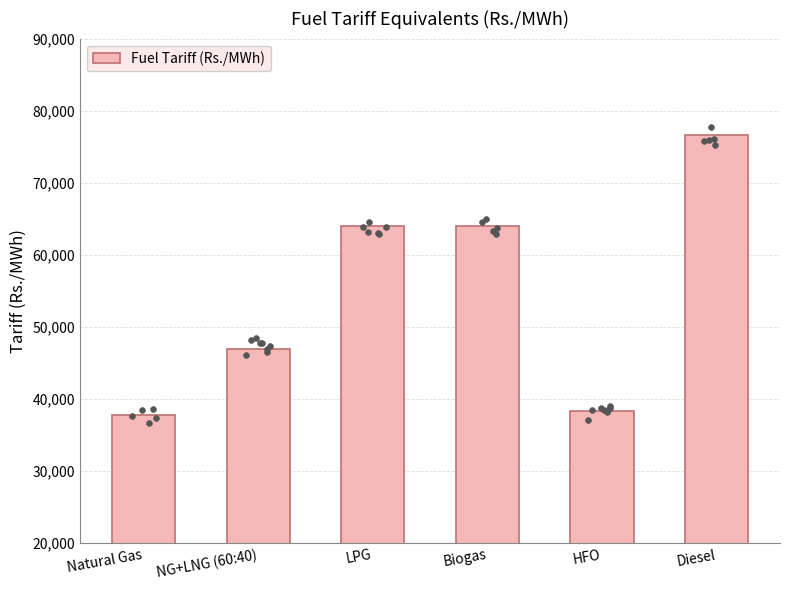

Between Biogas and Natural Gas, which is larger?

Biogas